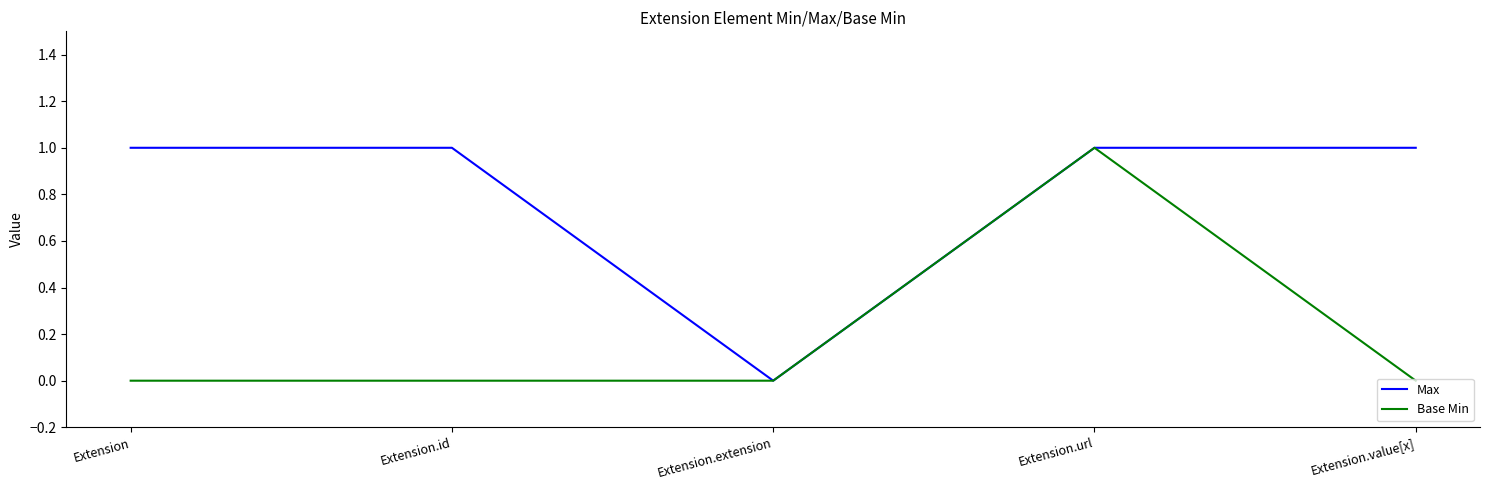

Is it true that Base Min equals -1 at Extension.extension?

False